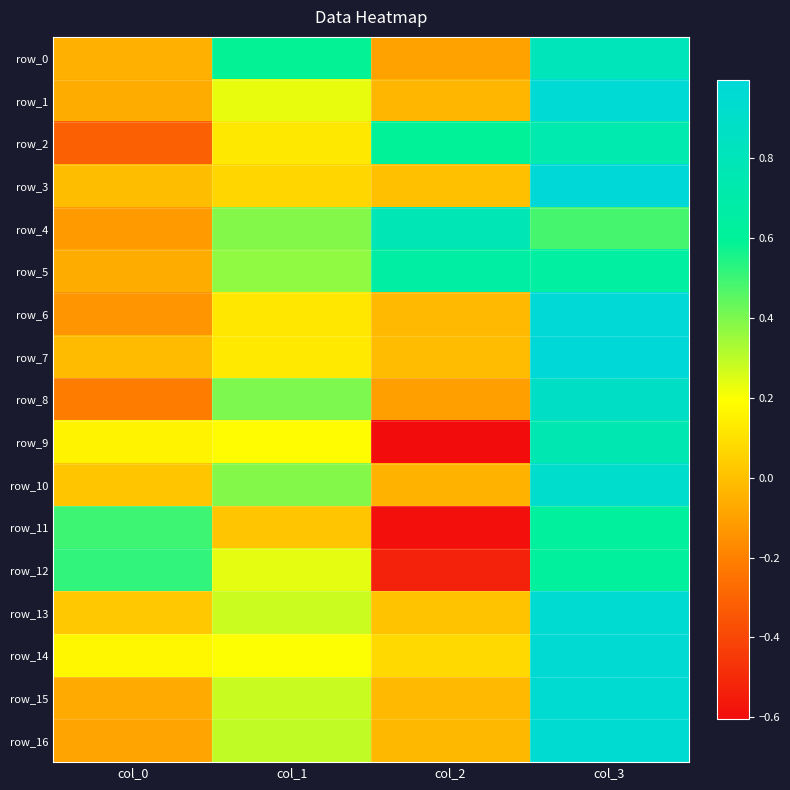

Reading left to right, transcribe all the data shown in this chart.

row_0: col_0=-0.1	col_1=0.6	col_2=-0.1	col_3=0.8
row_1: col_0=-0.1	col_1=0.2	col_2=-0.0	col_3=1.0
row_2: col_0=-0.3	col_1=0.1	col_2=0.6	col_3=0.7
row_3: col_0=-0.0	col_1=0.1	col_2=-0.0	col_3=1.0
row_4: col_0=-0.1	col_1=0.4	col_2=0.8	col_3=0.5
row_5: col_0=-0.1	col_1=0.4	col_2=0.7	col_3=0.6
row_6: col_0=-0.1	col_1=0.1	col_2=-0.0	col_3=1.0
row_7: col_0=-0.0	col_1=0.1	col_2=-0.0	col_3=1.0
row_8: col_0=-0.2	col_1=0.4	col_2=-0.1	col_3=0.9
row_9: col_0=0.2	col_1=0.2	col_2=-0.6	col_3=0.8
row_10: col_0=0.0	col_1=0.4	col_2=-0.0	col_3=0.9
row_11: col_0=0.5	col_1=0.0	col_2=-0.6	col_3=0.6
row_12: col_0=0.5	col_1=0.2	col_2=-0.5	col_3=0.6
row_13: col_0=0.0	col_1=0.3	col_2=0.0	col_3=1.0
row_14: col_0=0.2	col_1=0.2	col_2=0.1	col_3=1.0
row_15: col_0=-0.1	col_1=0.3	col_2=-0.0	col_3=1.0
row_16: col_0=-0.1	col_1=0.3	col_2=-0.0	col_3=1.0